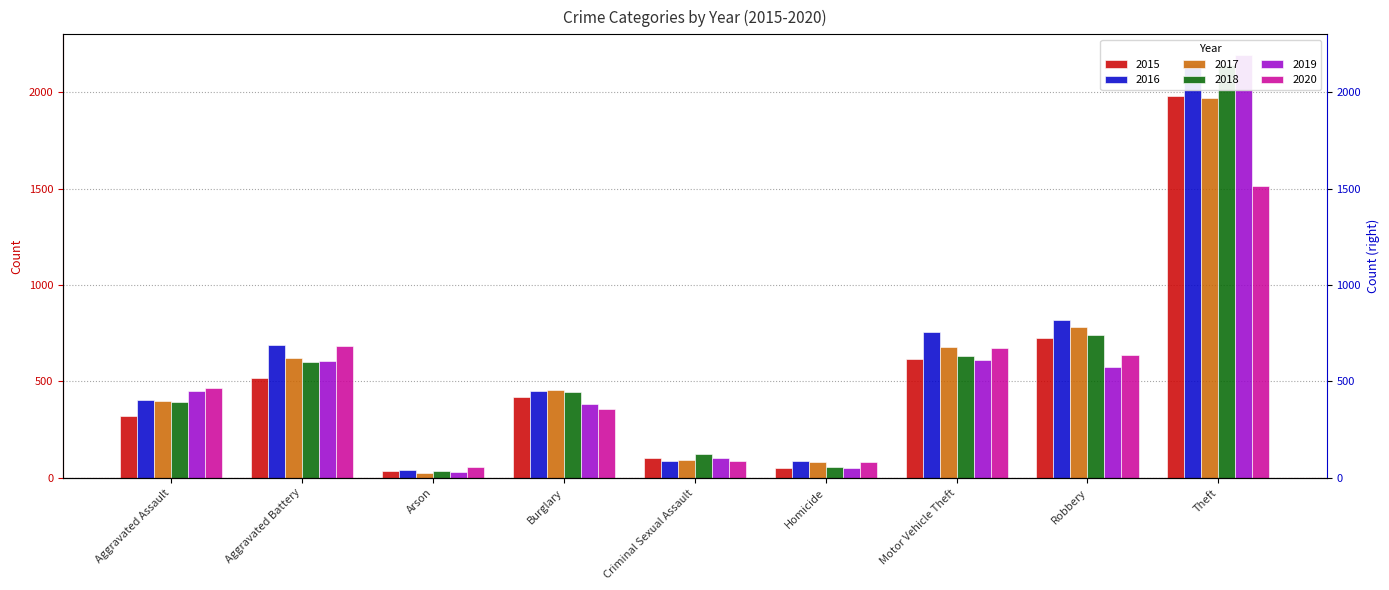

How many values in the 2017 series are below 453?

4